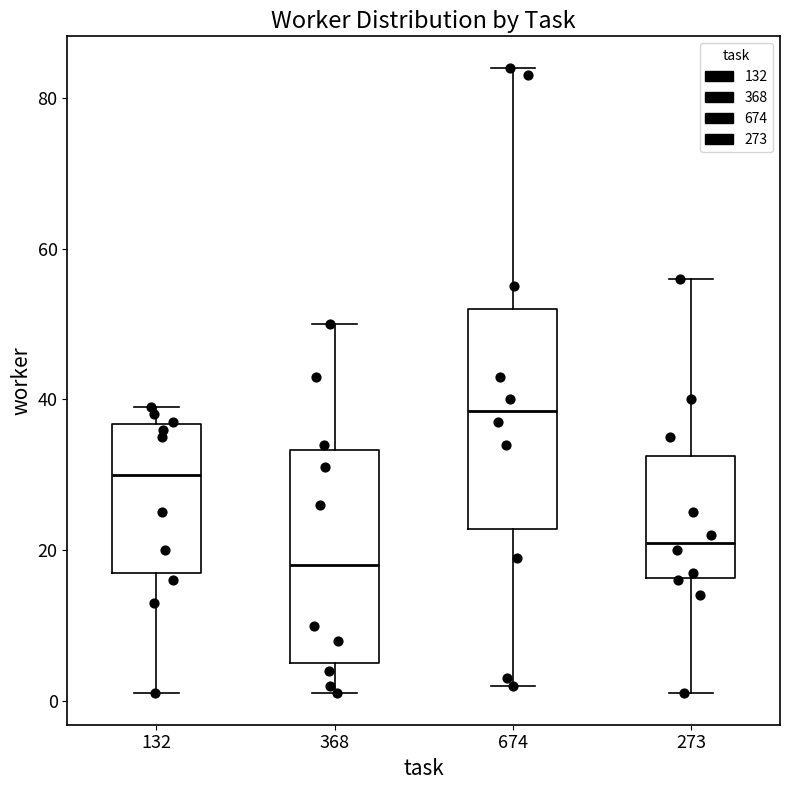

Where is the lower edge of the box at x = 368 on the y-axis? The values are not printed on the chart, so give them approximately, as read against the axis.

6